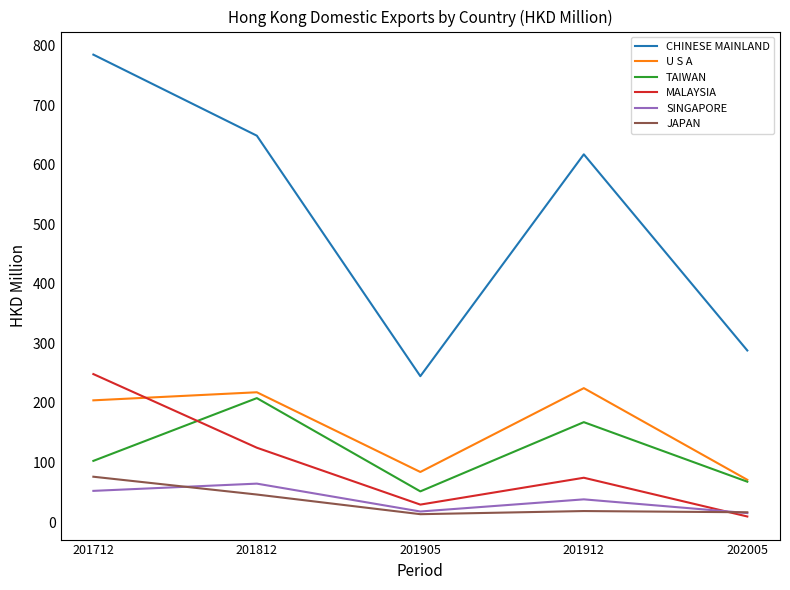

What are all the series names shown in the legend?

CHINESE MAINLAND, U S A, TAIWAN, MALAYSIA, SINGAPORE, JAPAN